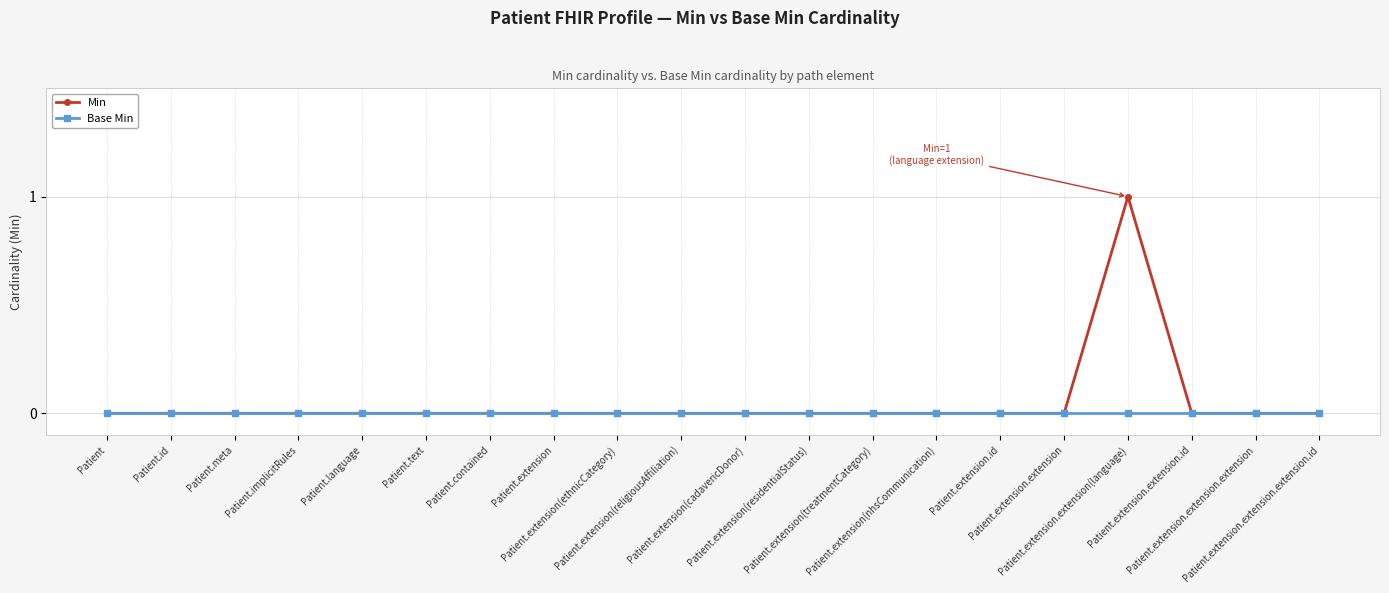

Which series has the largest range (max minus min)?

Min